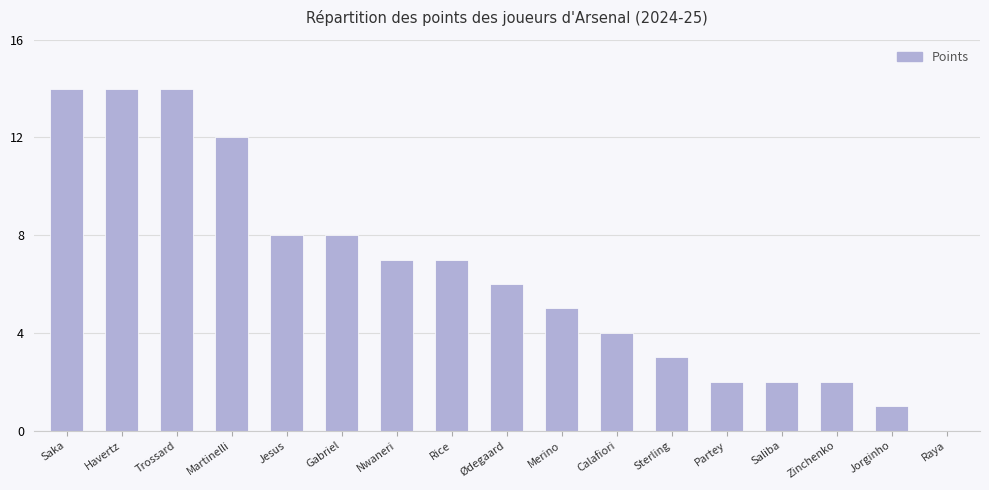

True or false: the data shows 10 at Raya.

False